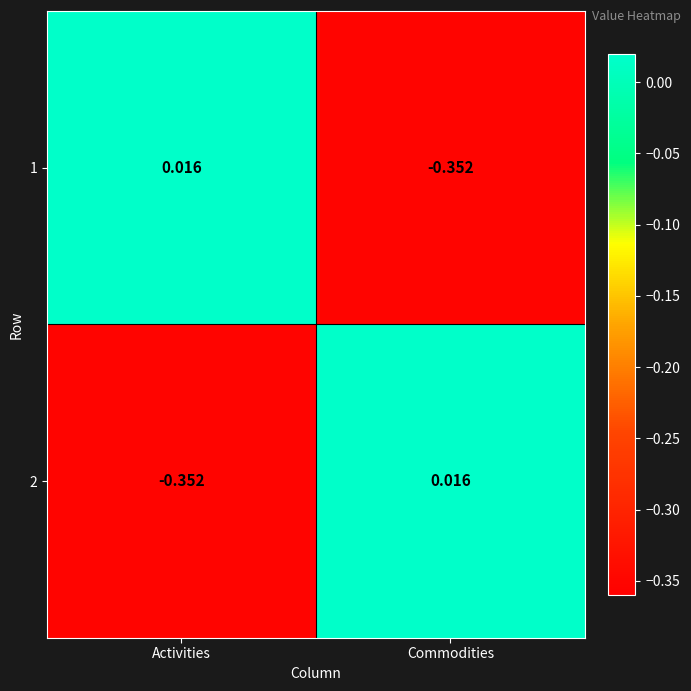

At which label does 2 reach its minimum?

Activities